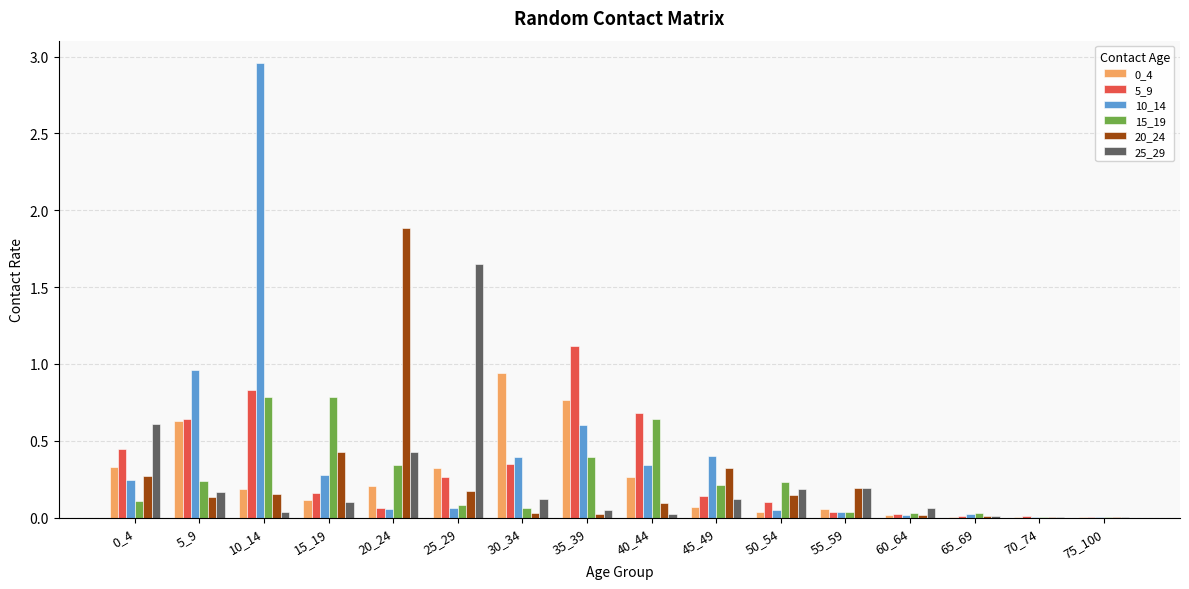

True or false: 20_24 has a value of 0.4 at 15_19.

True